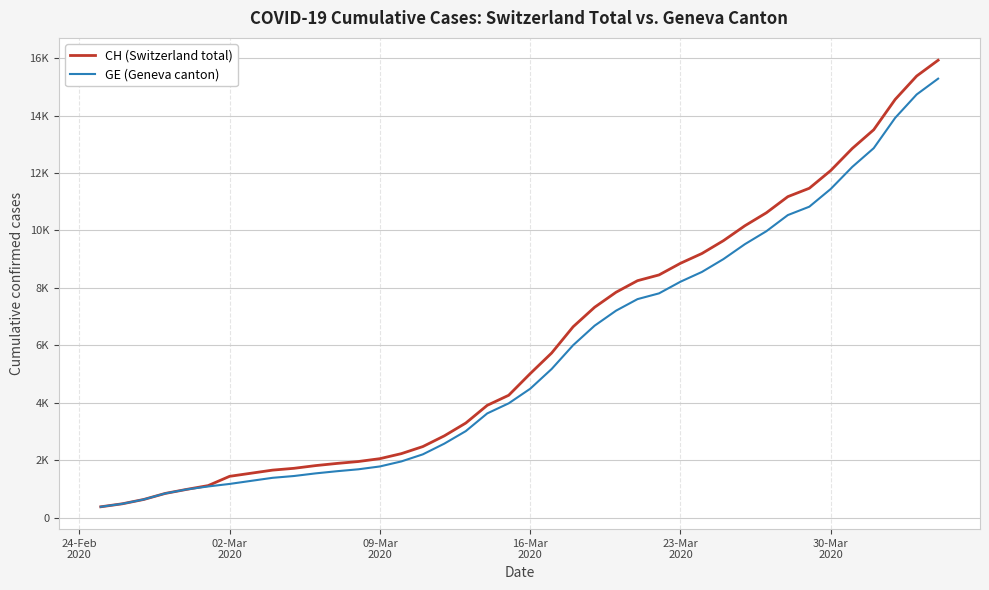

Which series has the largest range (max minus min)?

CH (Switzerland total)